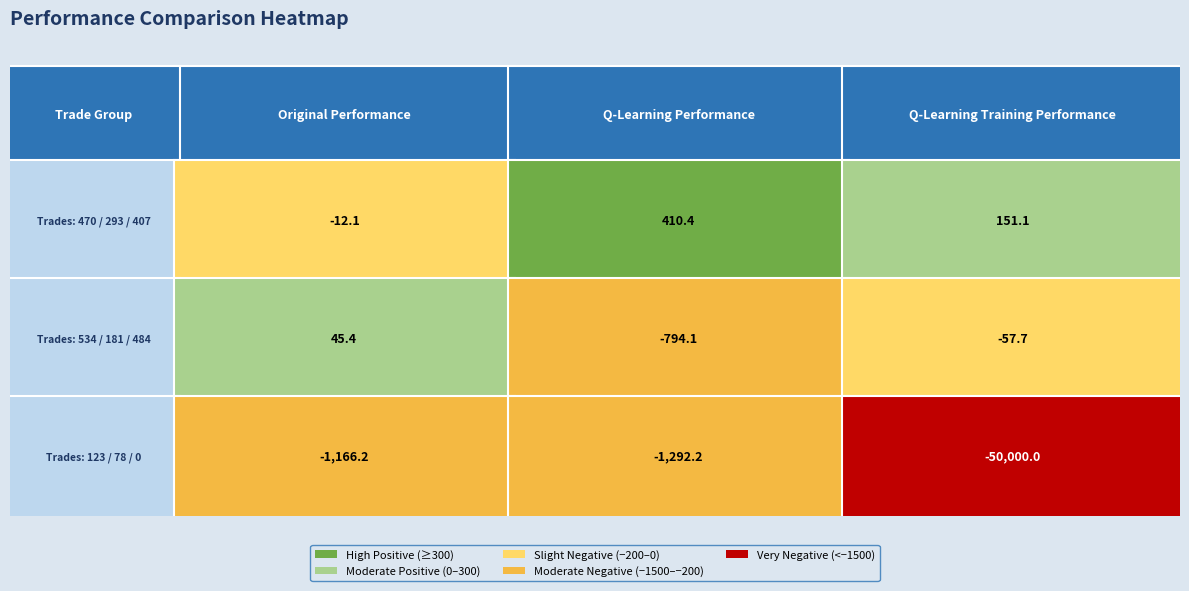

At how many categories does at least one series exceed -34974?

3